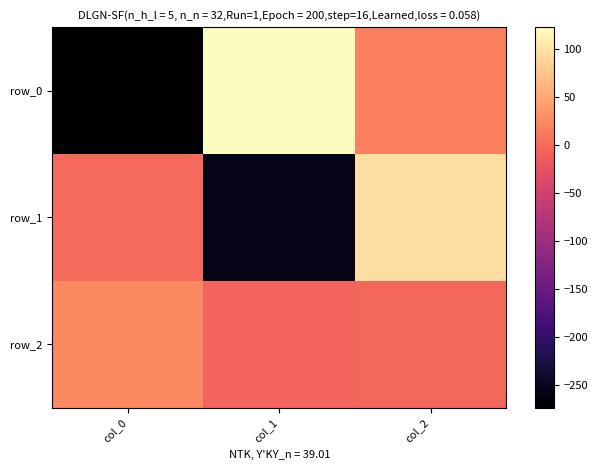

What is the difference between the row_1 values at col_1 and col_0?

256.7